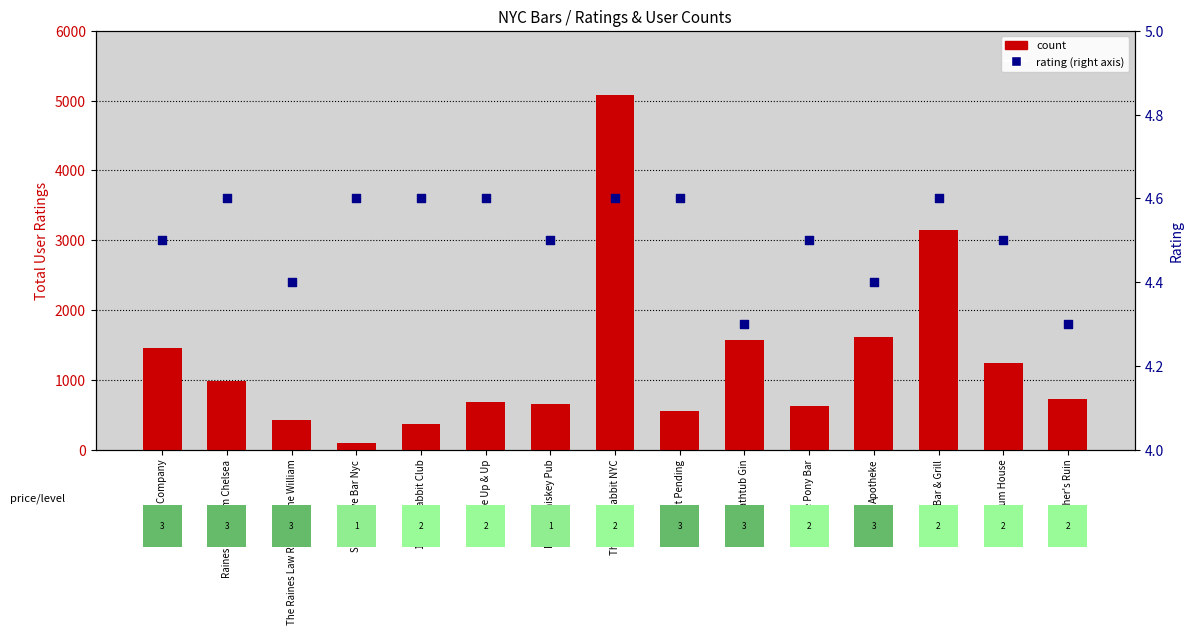

Which series reaches the minimum Y coordinate?

percentile rank within the sample